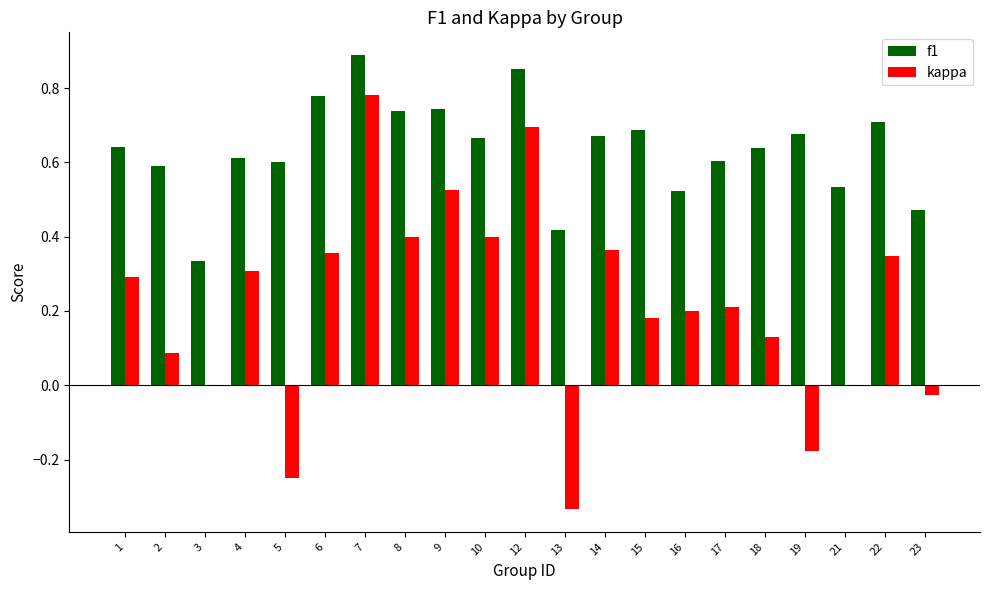

What is the sum of all f1 values?

13.4